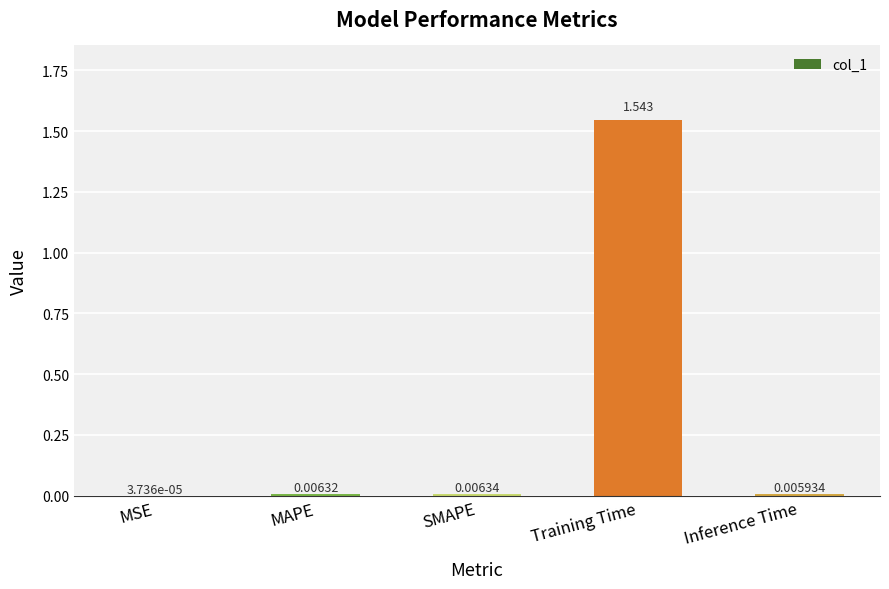

At which label is the value closest to 0?

MSE